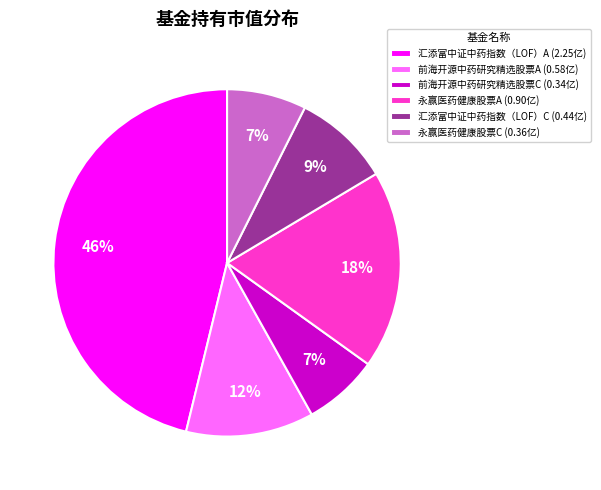

Combined, do 汇添富中证中药指数（LOF）A (2.25亿) and 永赢医药健康股票A (0.90亿) account for over 50%?

Yes